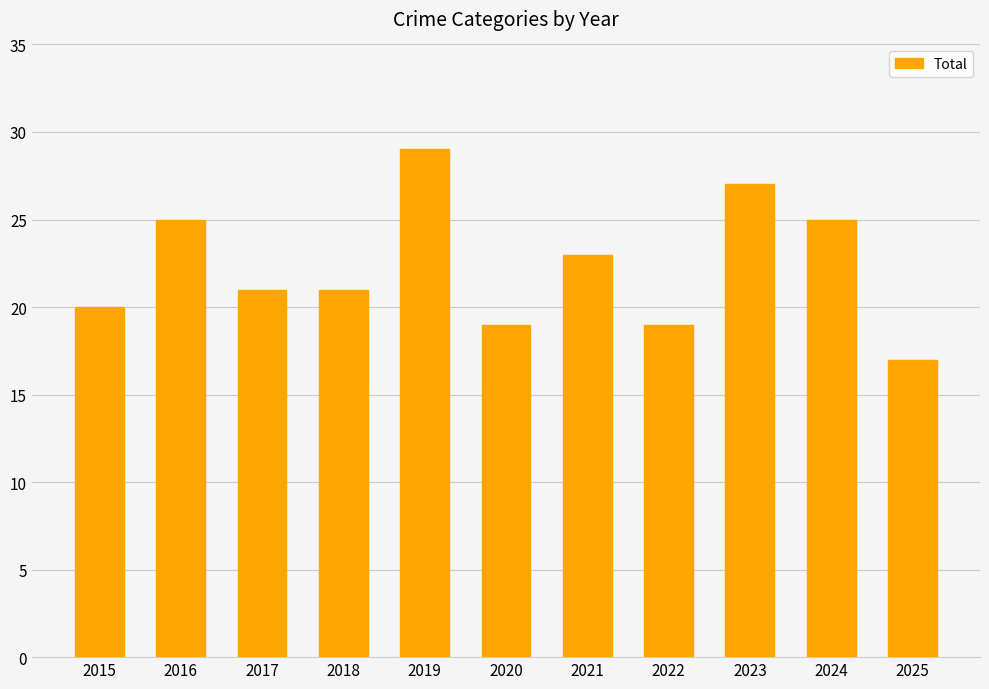

Where is the data nearest to the value 23?

2021